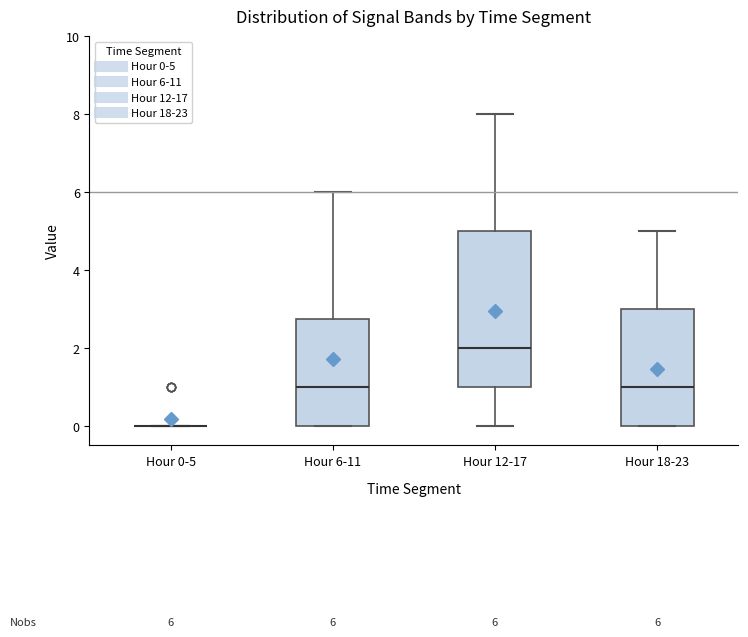

Which box is the tallest, from its lower edge to its upper edge?

Hour 12-17